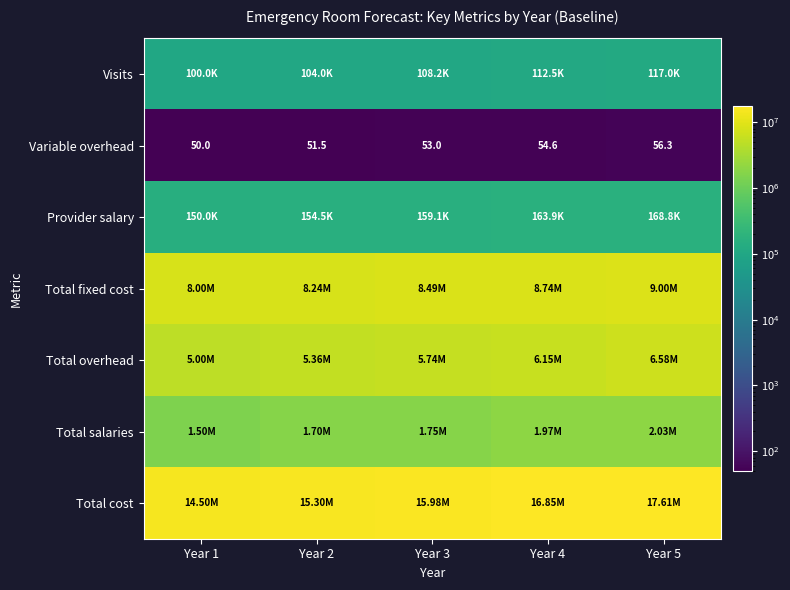

List the labels in order of Variable overhead value, largest first.

Year 5, Year 4, Year 3, Year 2, Year 1